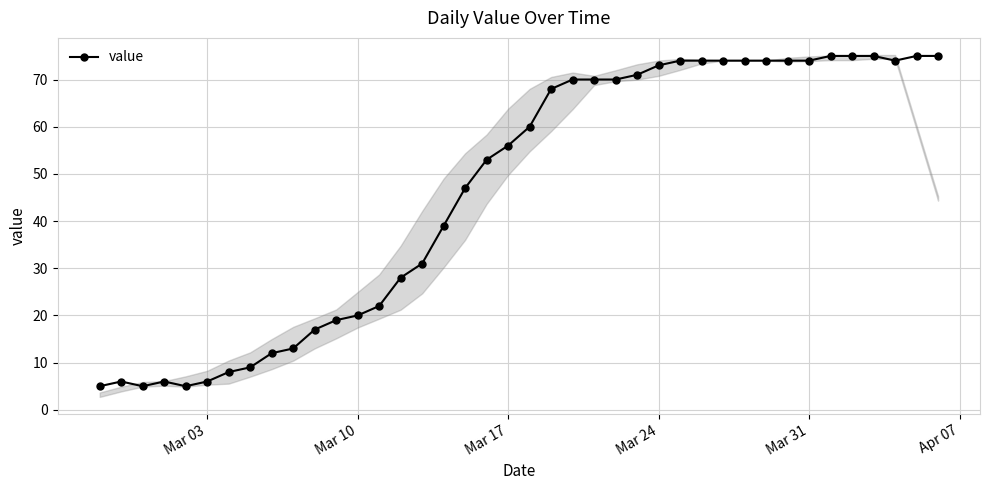

What is the minimum value for value?

5